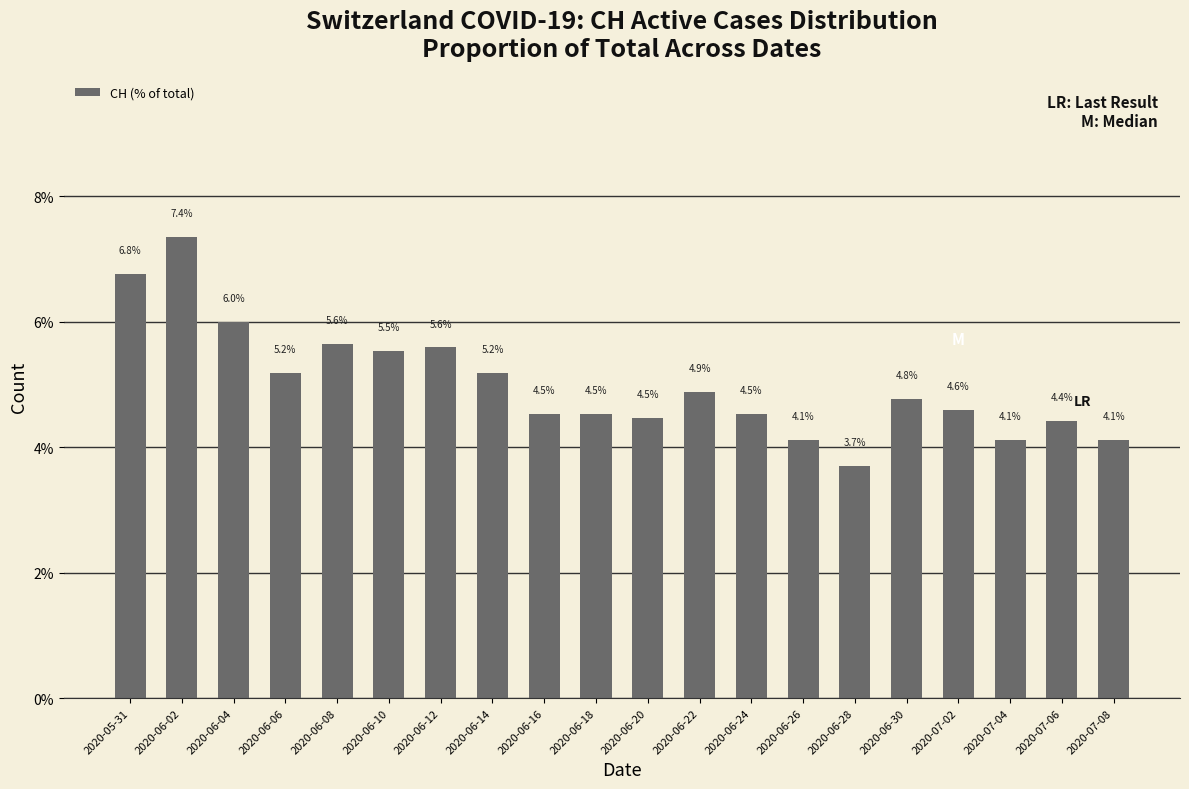

Approximately how many times larger is the value at 2020-07-08 compared to 2020-06-06?

0.8